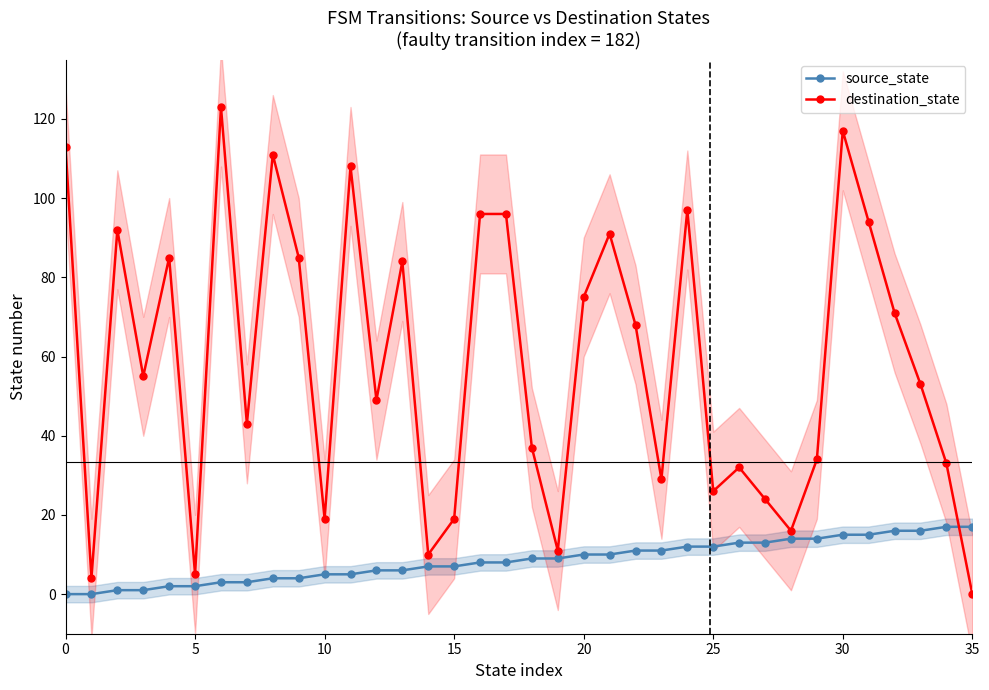

True or false: source_state and destination_state cross at least once.

True